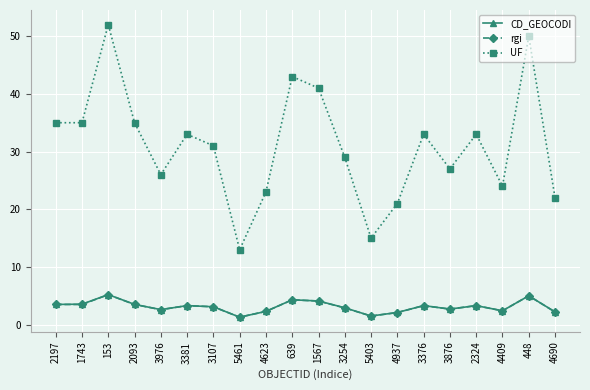

What is the difference between the CD_GEOCODI values at 2324 and 3876?

0.6